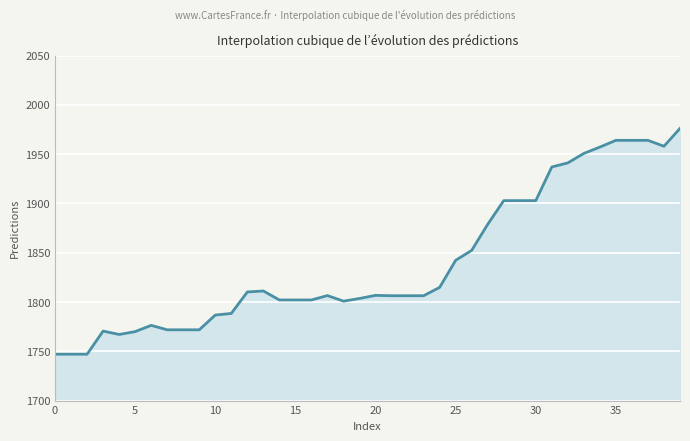

What is the difference between the maximum and minimum values?

229.0